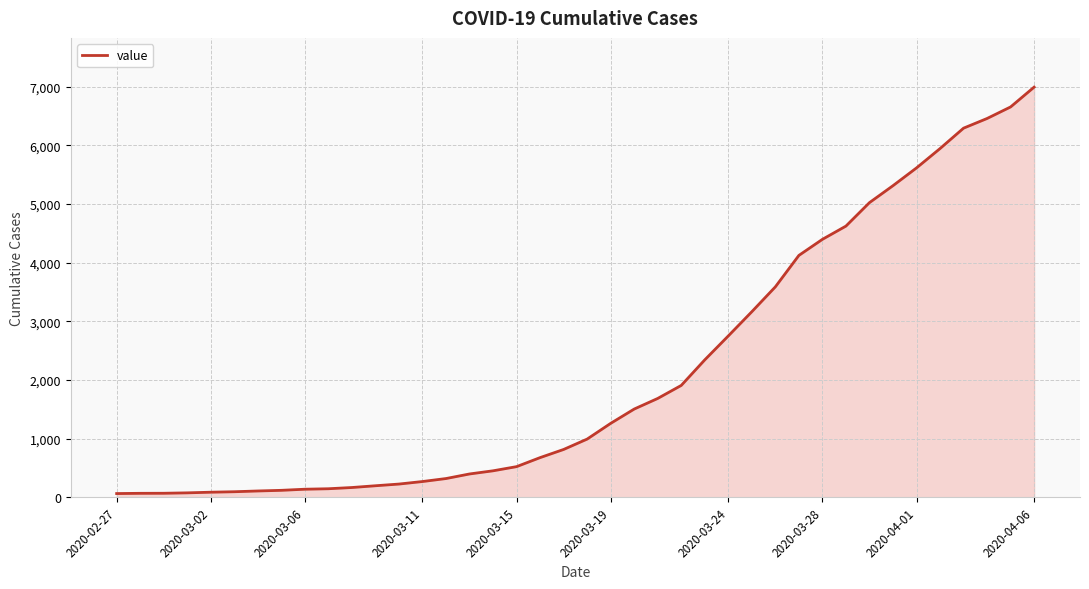

What is the difference between the maximum and minimum values?

6931